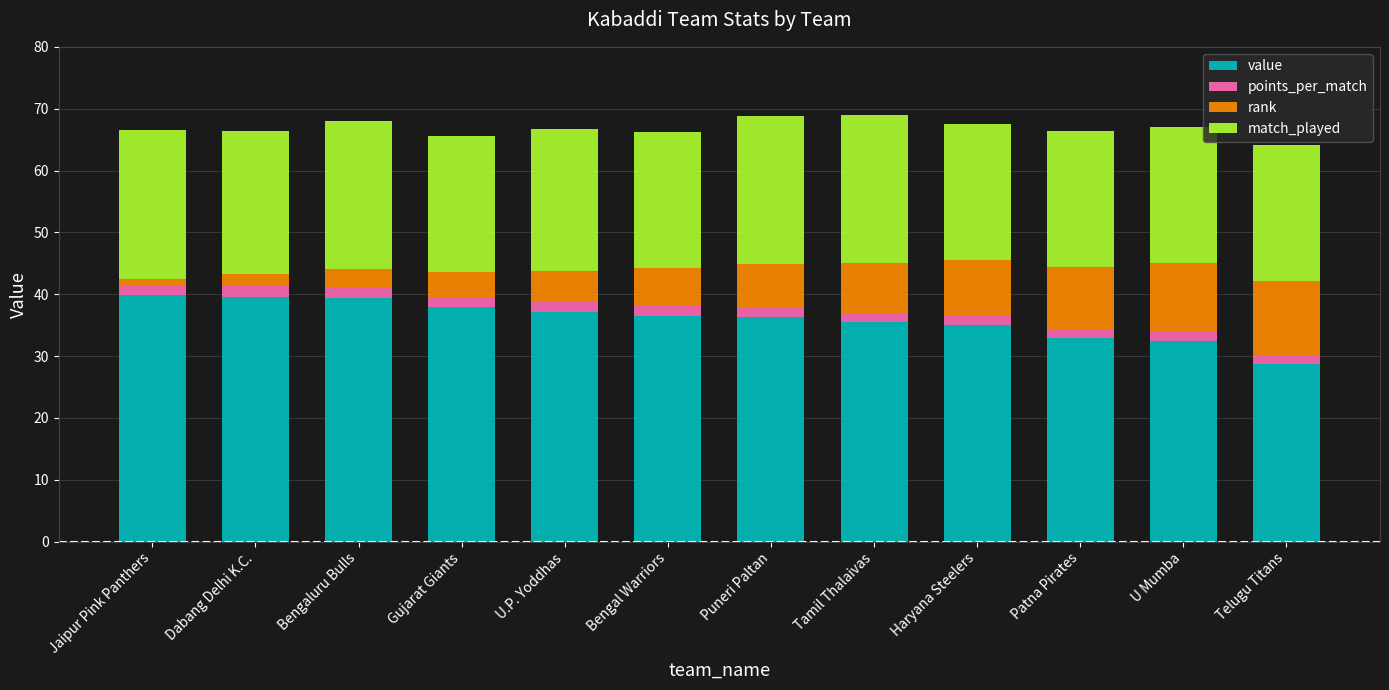

Rank the series at Haryana Steelers from lowest to highest value.

points_per_match, rank, match_played, value